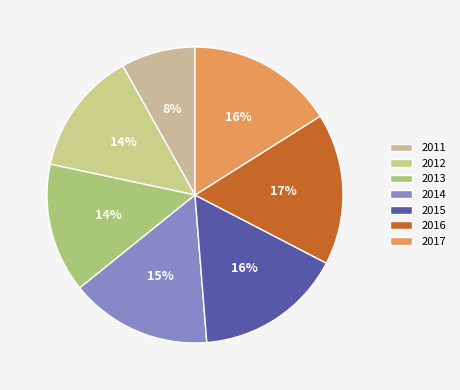

To the nearest percent, what percentage of the pie is 2014?

15%